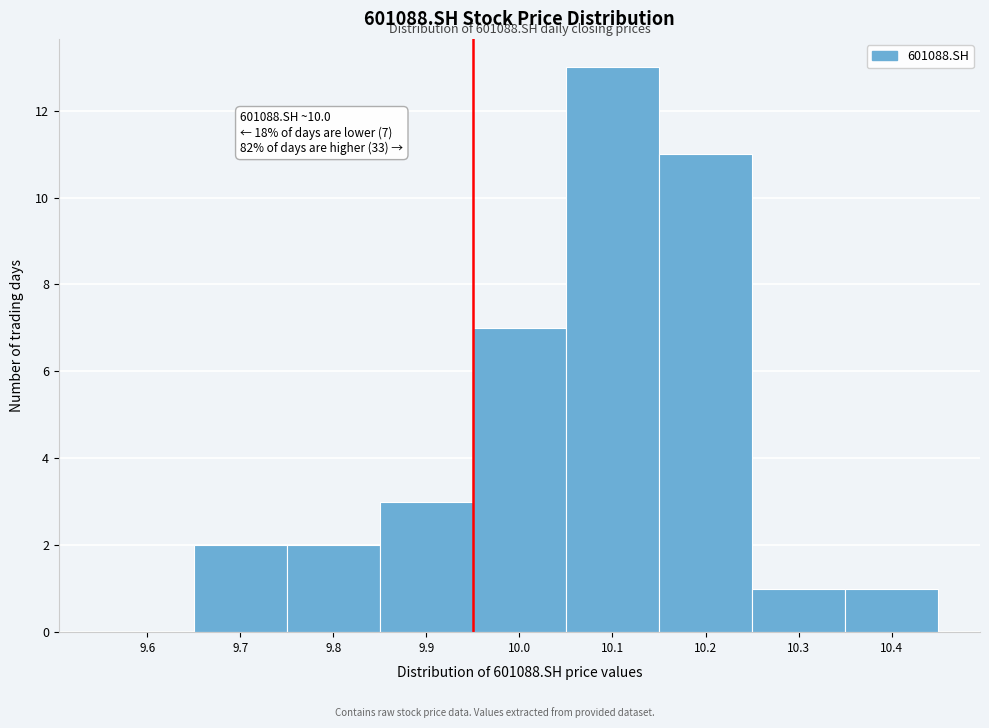

Reading right to left, transcribe all the data shown in this chart.

10.4=1	10.3=1	10.2=11	10.1=13	10.0=7	9.9=3	9.8=2	9.7=2	9.6=0